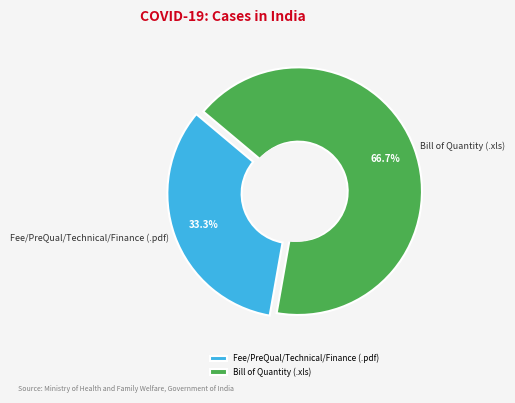

How many segments does this pie chart have?

2